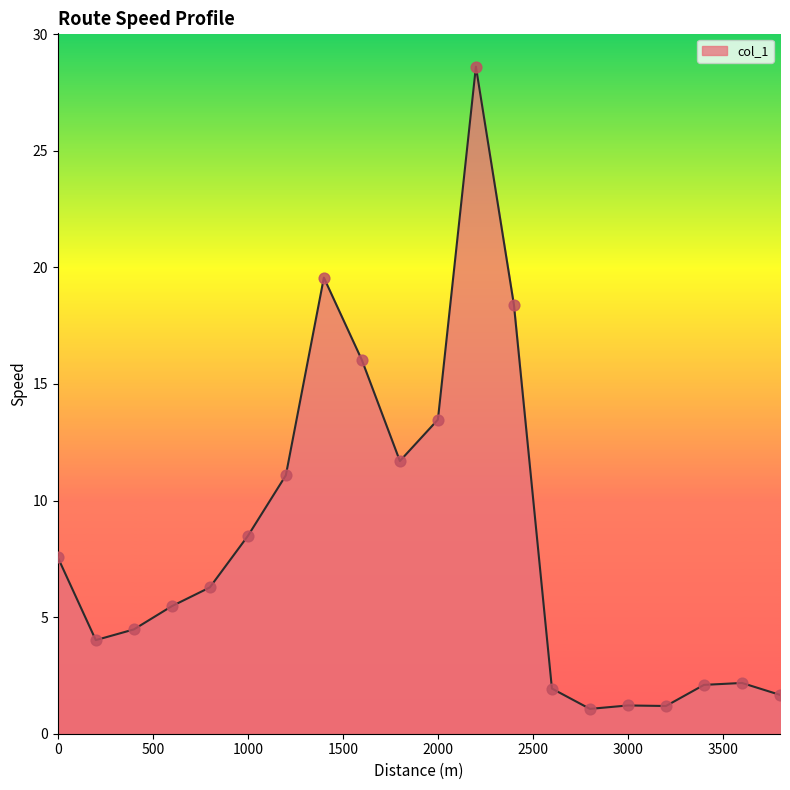

What is the difference between the maximum and minimum values?

27.5